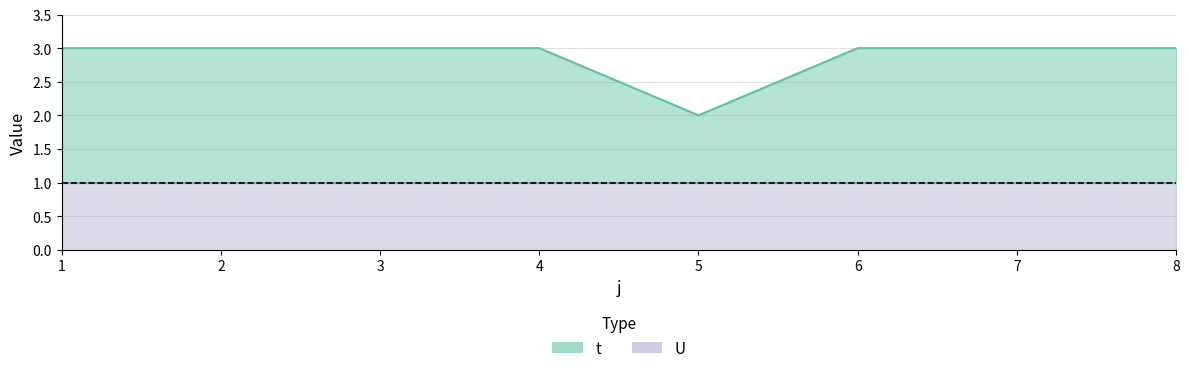

How many values are between 3 and 4?

7